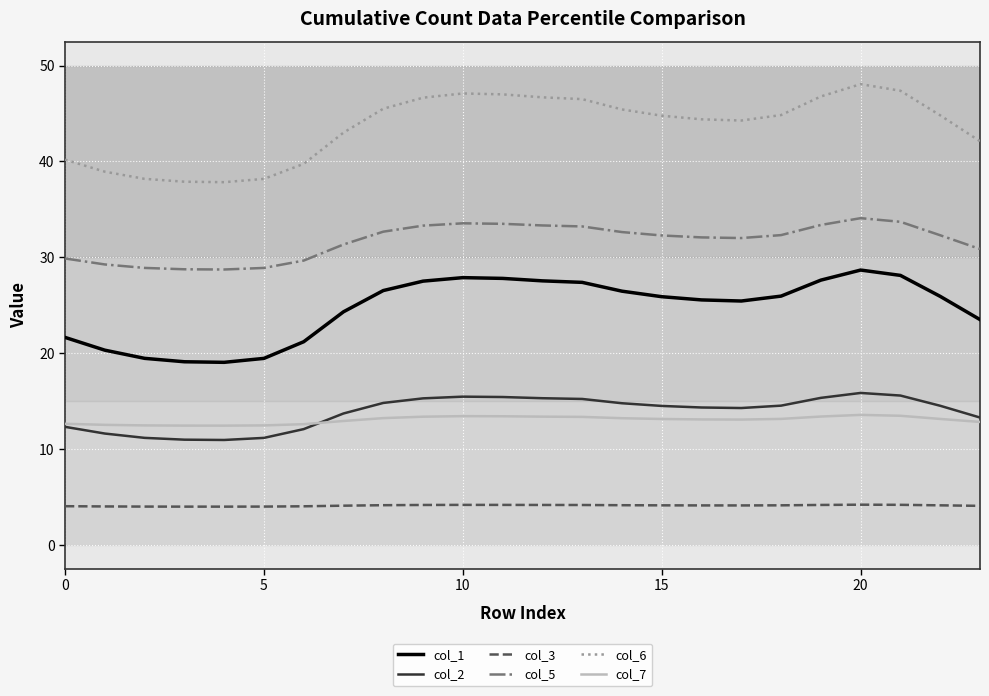

What is the maximum value for col_3?

4.2